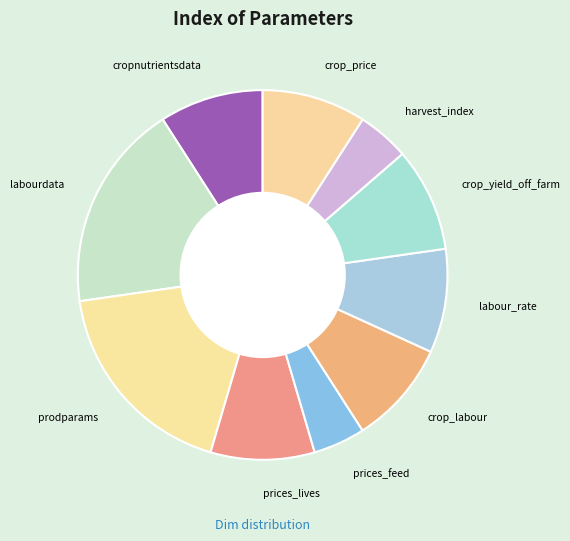

Count the number of slices in the pie.

10